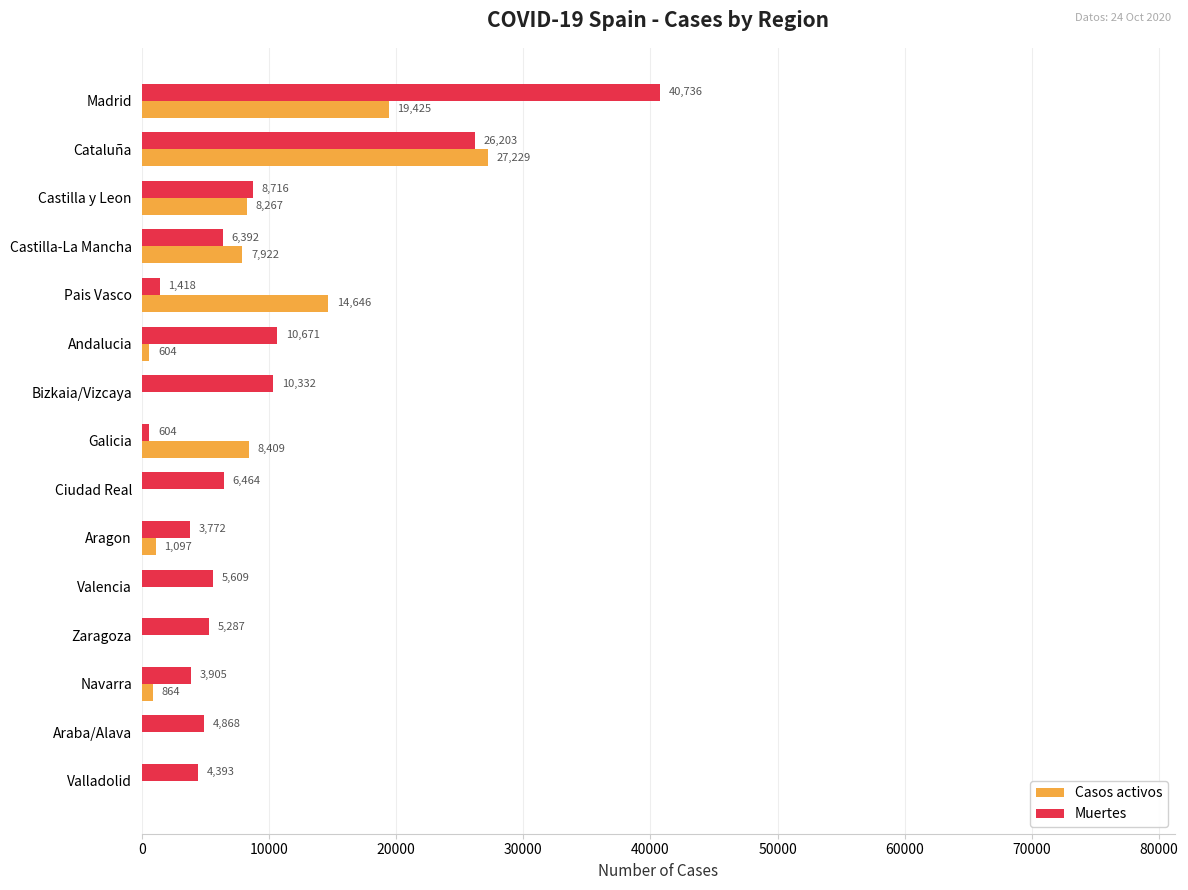

Is the value of Muertes at Valencia greater than the value of Casos activos at Araba/Alava?

Yes